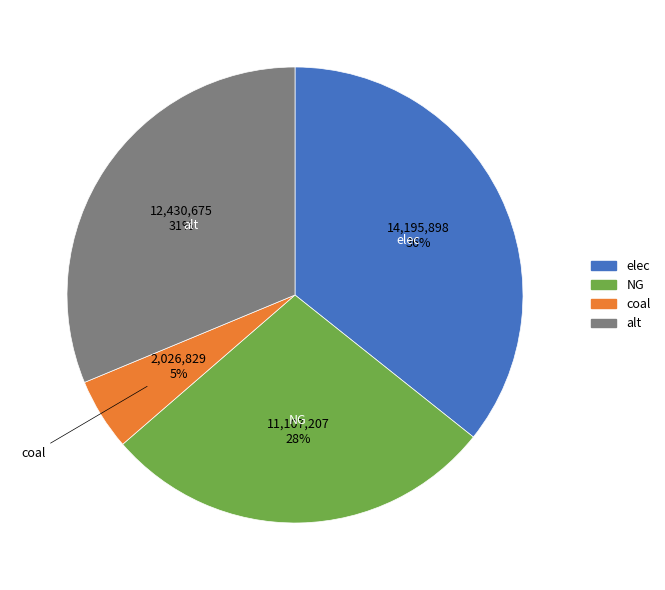

Does any single category account for the majority?

No